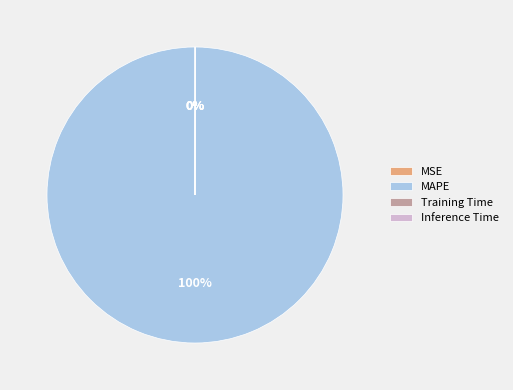

Which category has the biggest portion of the pie?

MAPE